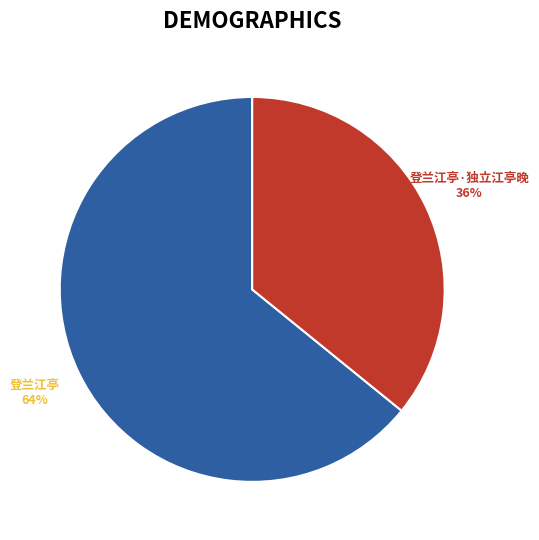

Does 登兰江亭·独立江亭晚 account for over 50% of the chart?

No